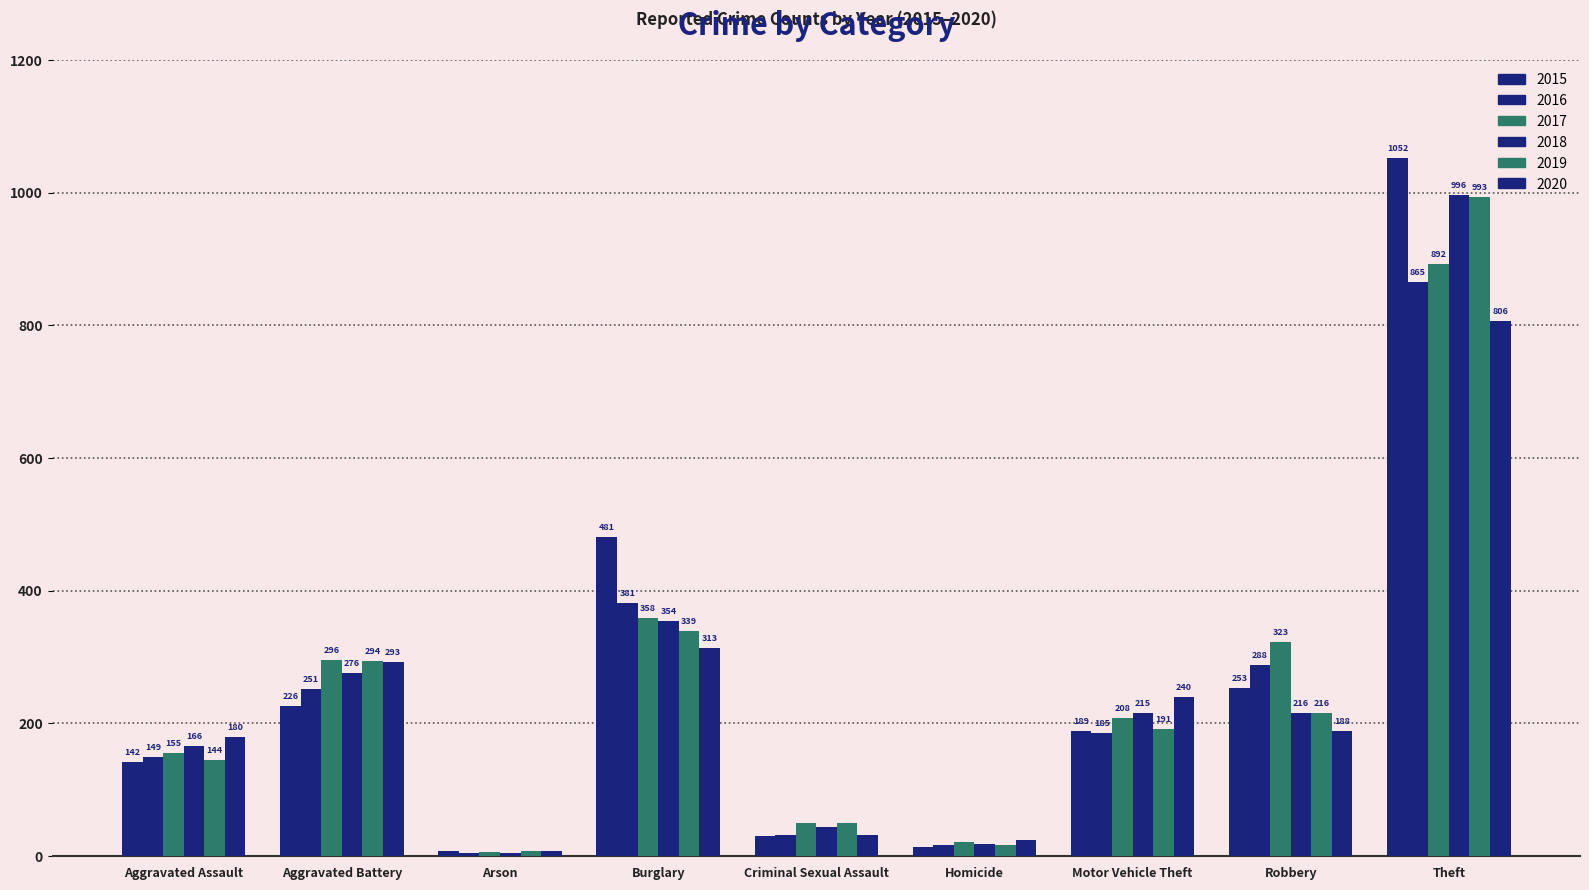

How many distinct data groups are displayed?

6